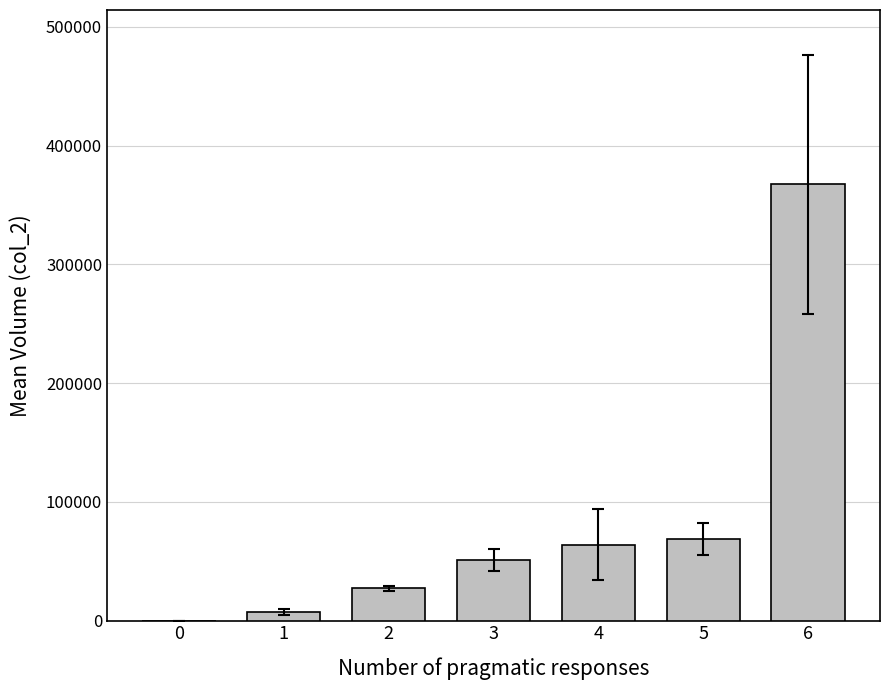

What is the change in value from 1 to 6?

+359949.6